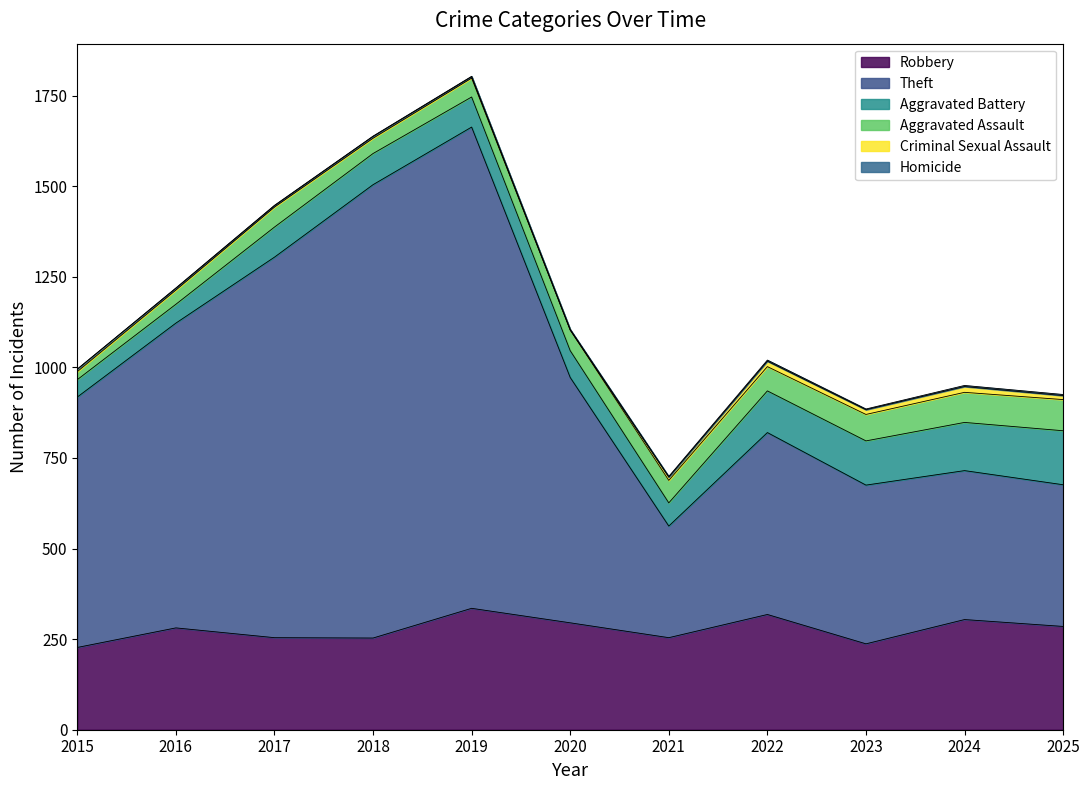

True or false: Aggravated Battery and Homicide cross at least once.

False